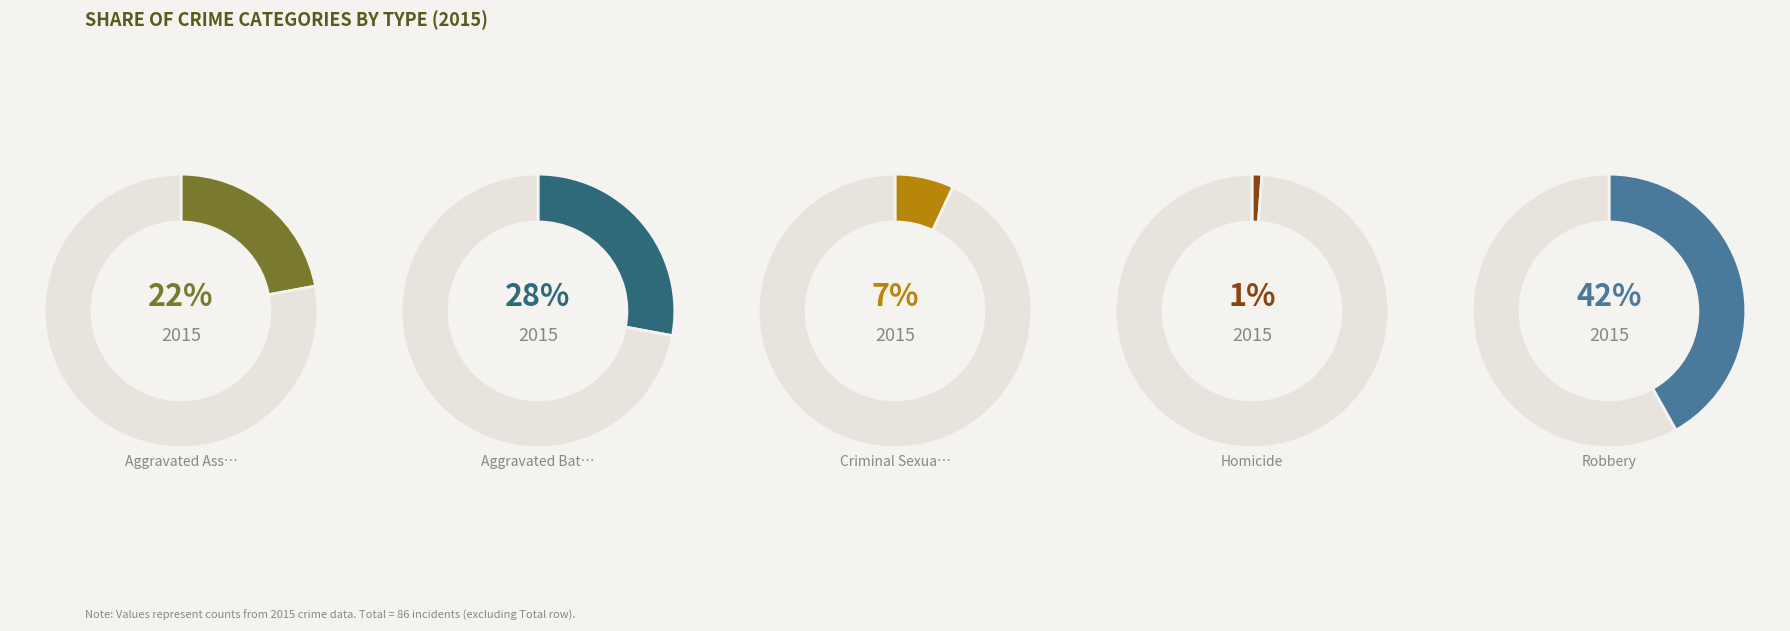

What percentage do Criminal Sexual Assault and Aggravated Assault together represent?

29.1%